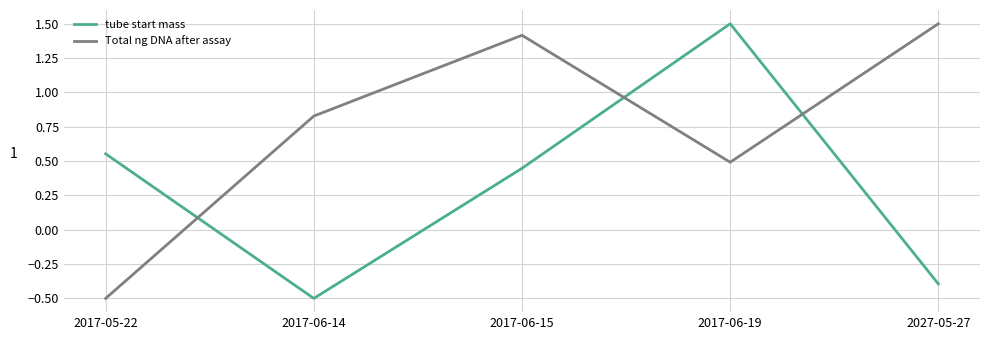

What is the sum of the Total ng DNA after assay values at 2017-06-15 and 2017-05-22?

0.9